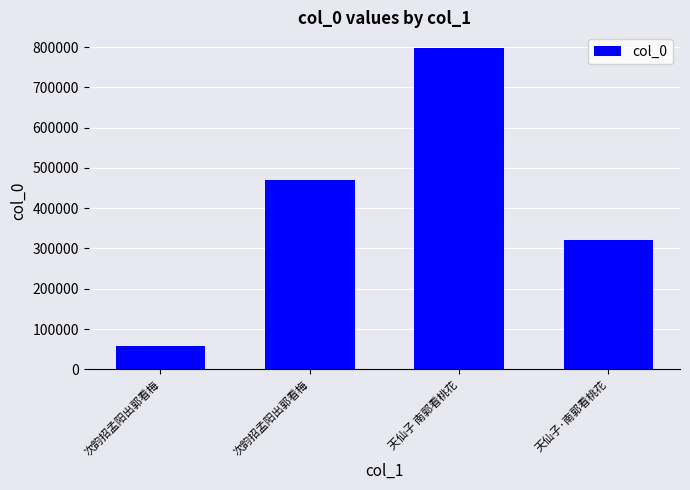

True or false: the data shows 1251570 at 天仙子 南郭看桃花.

False